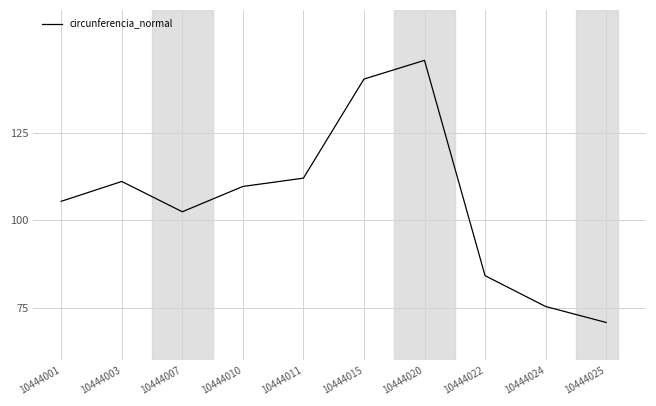

How many categories are shown in the chart?

10